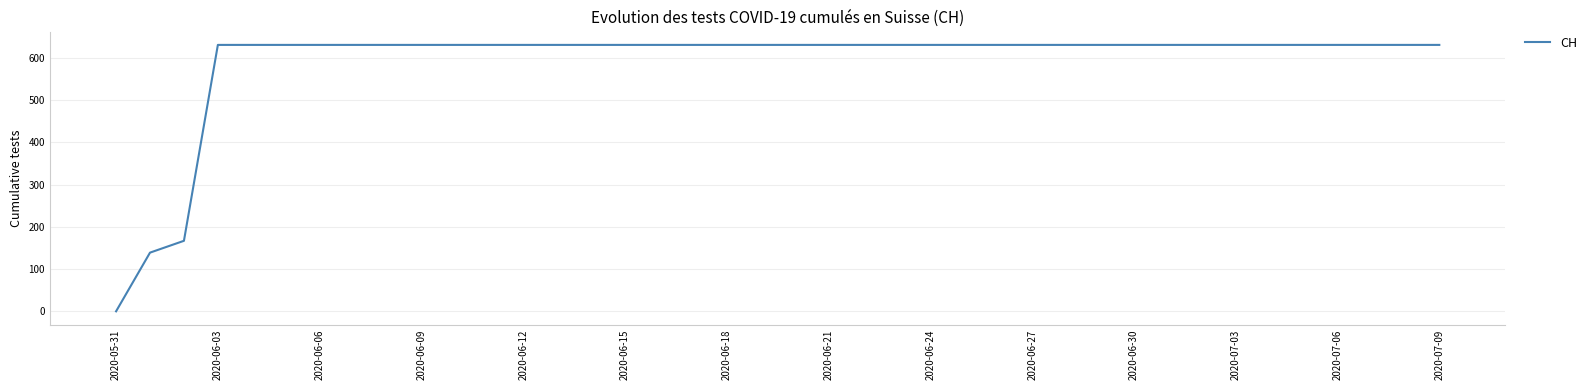

What is the greatest value displayed?

631